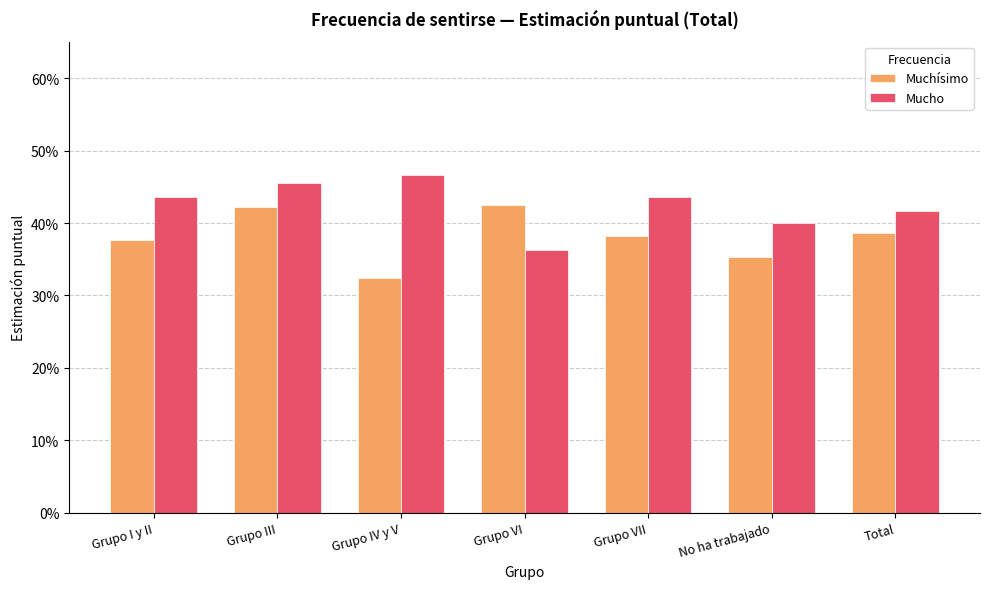

What is the lowest value of the Muchísimo series?

0.3